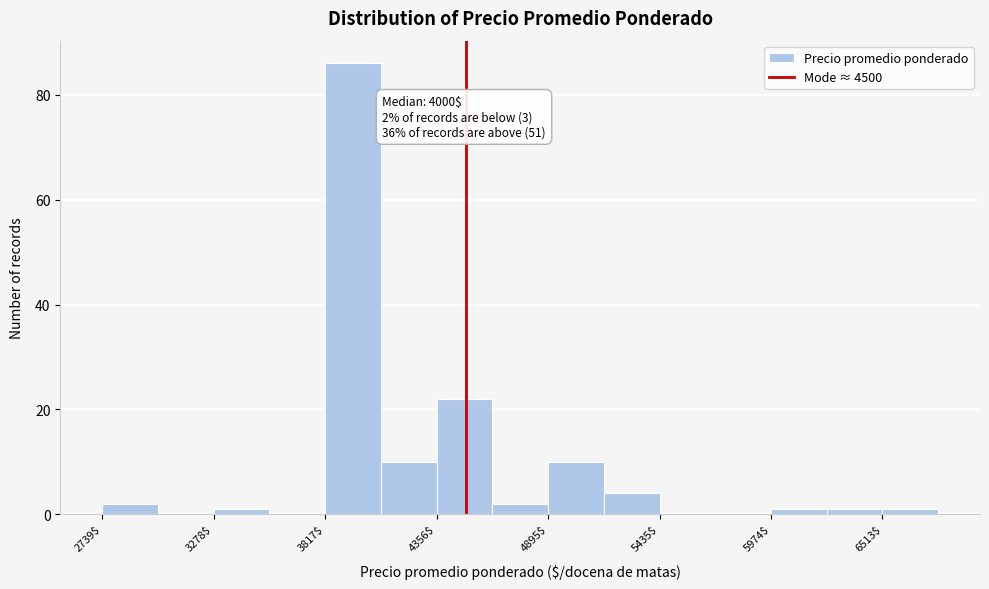

Read against the x-axis, roughly where is the centre of the tallest bar?

4000